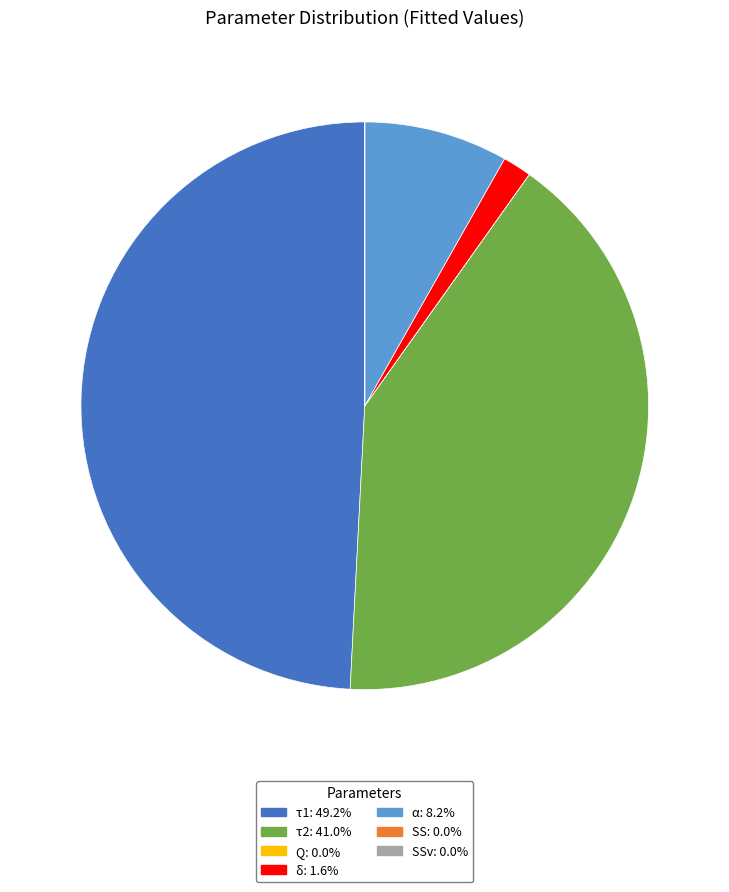

Is there any slice that represents more than half of the pie?

No